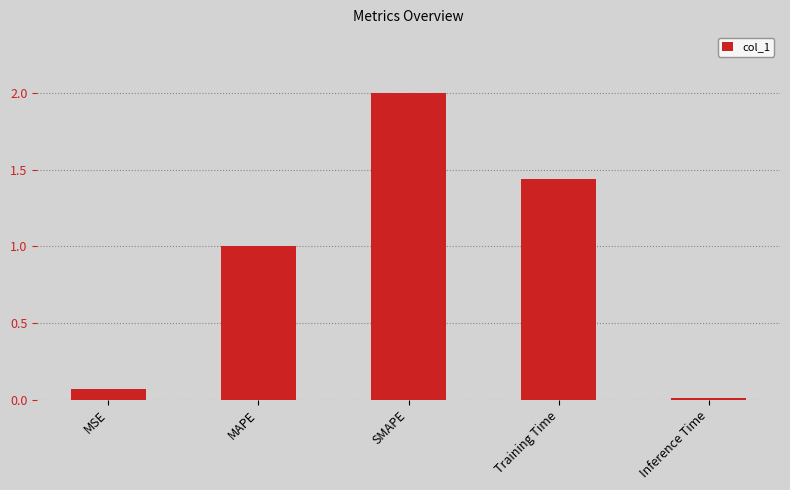

What is the label of the 4th bar from the left?

Training Time